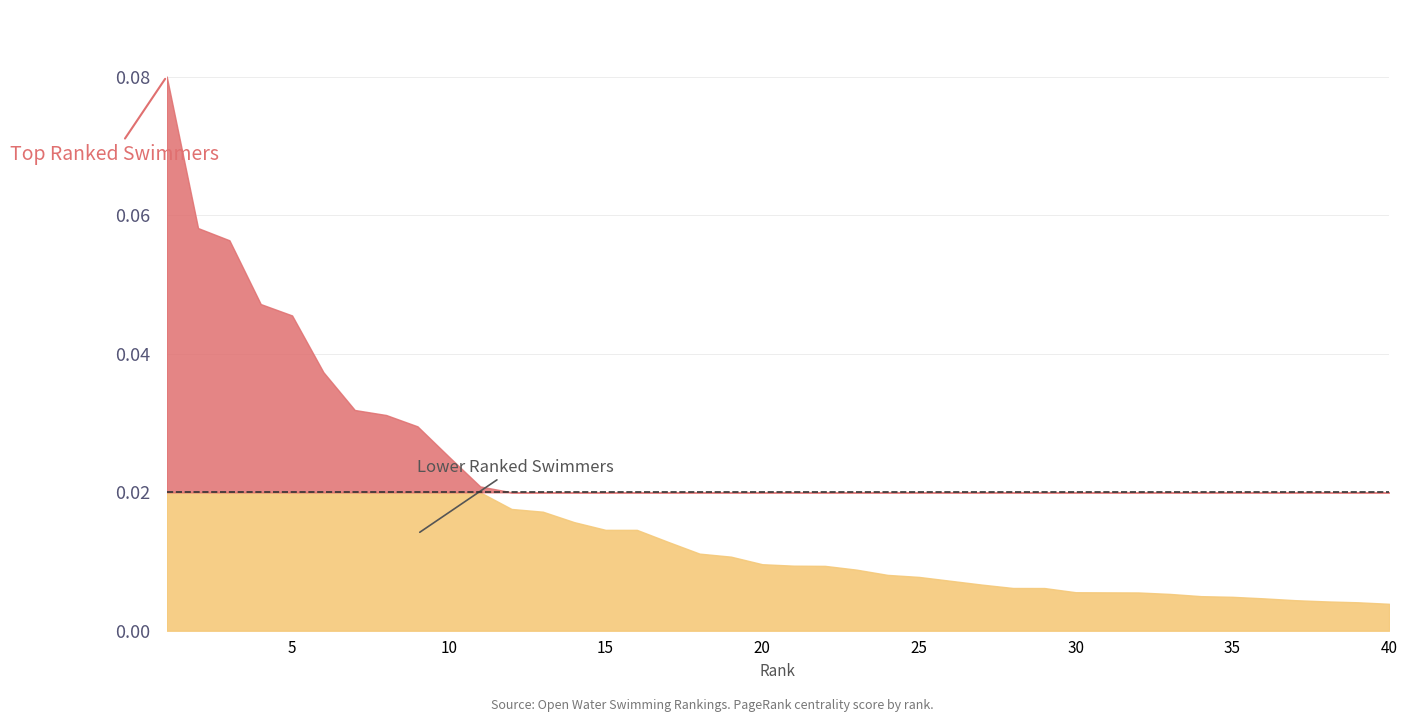

Between 36 and 8, which is larger?

8